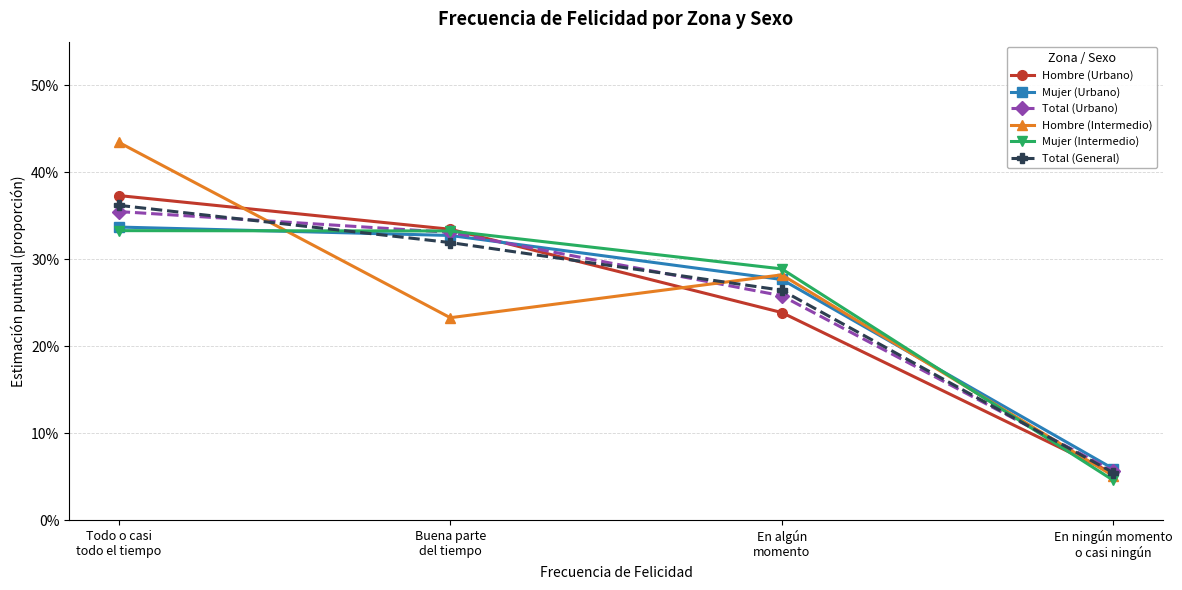

At which label does Total (General) reach its minimum?

En ningún momento
o casi ningún